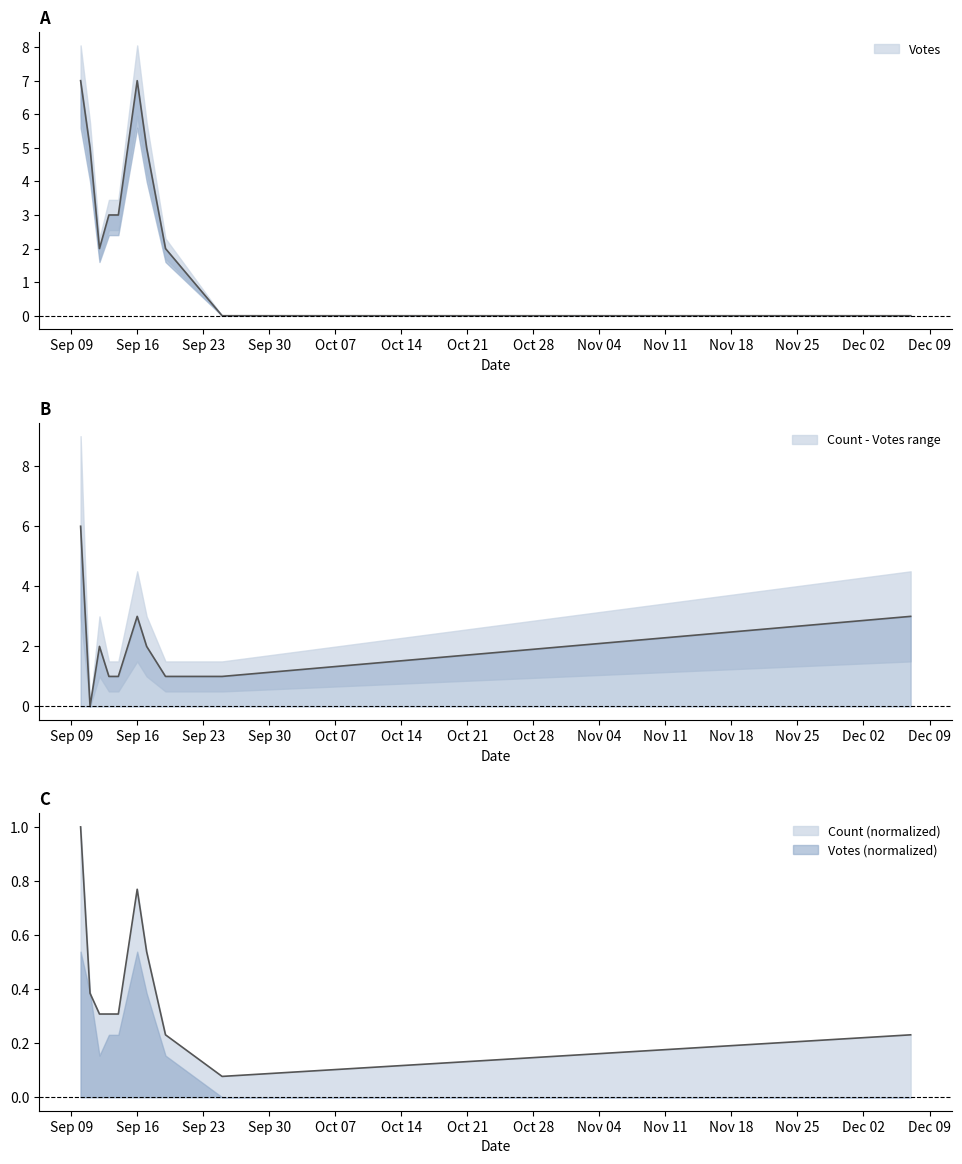

Between which two adjacent categories do Votes and Count first intersect?

2019-09-19 and 2019-09-25